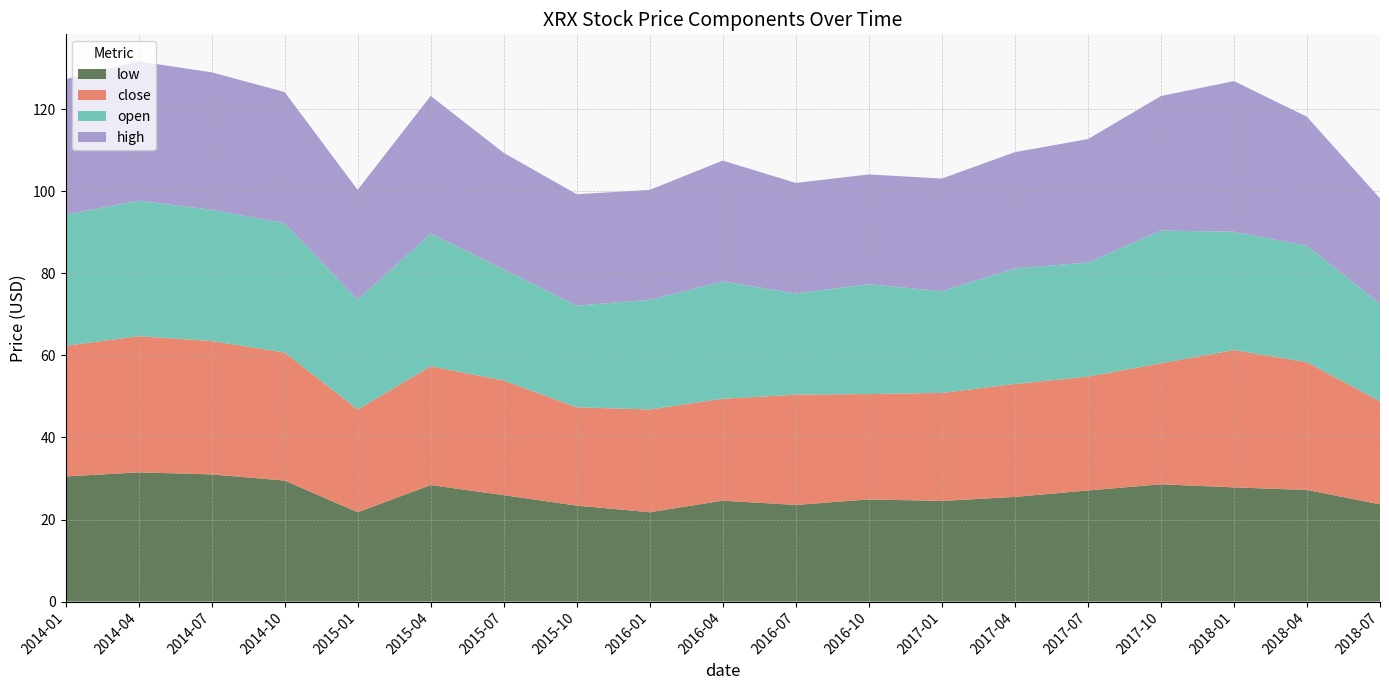

What is the total value across all series at 2016-07?

102.1